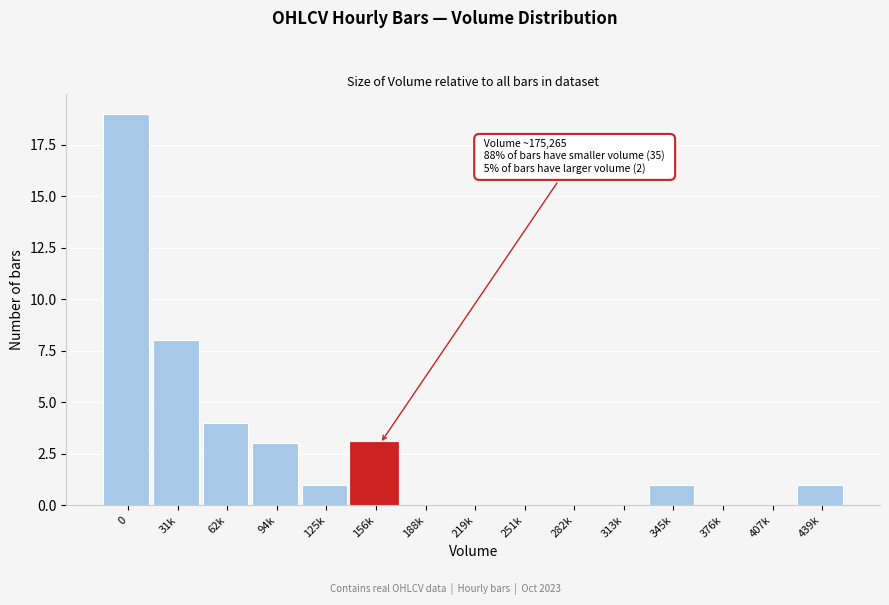

Reading right to left, transcribe all the data shown in this chart.

439k=1	407k=0	376k=0	345k=1	313k=0	282k=0	251k=0	219k=0	188k=0	156k=3	125k=1	94k=3	62k=4	31k=8	0=19